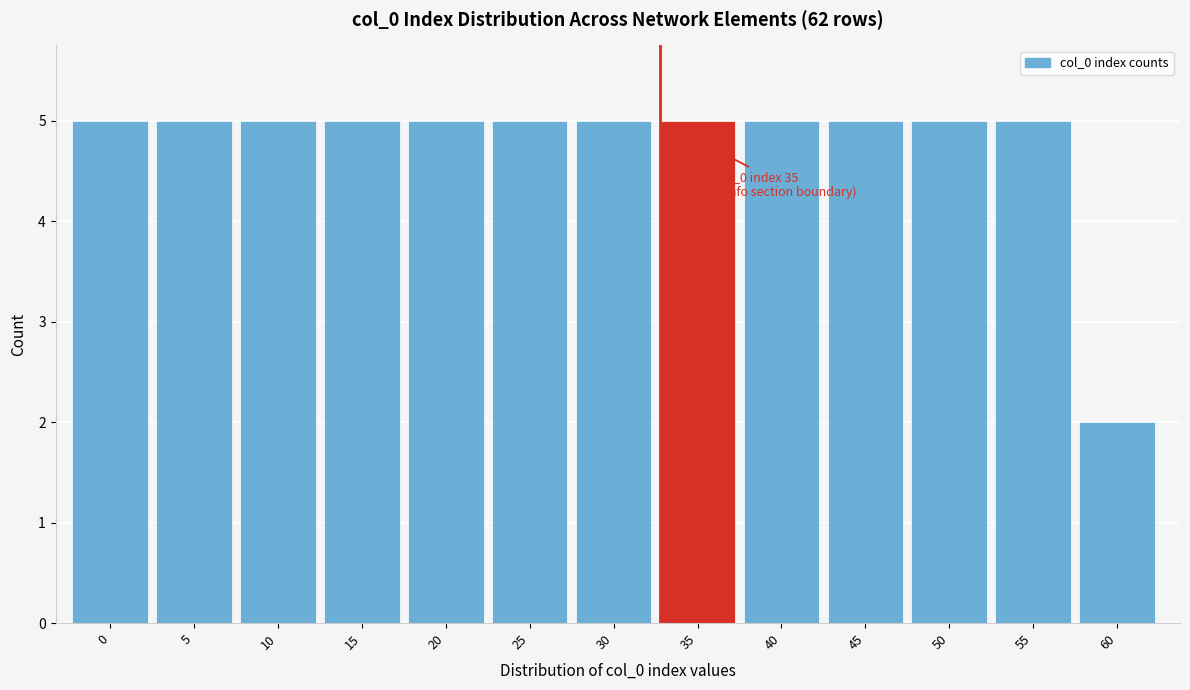

Reading right to left, extract all data points from this chart.

60=2	55=5	50=5	45=5	40=5	35=5	30=5	25=5	20=5	15=5	10=5	5=5	0=5